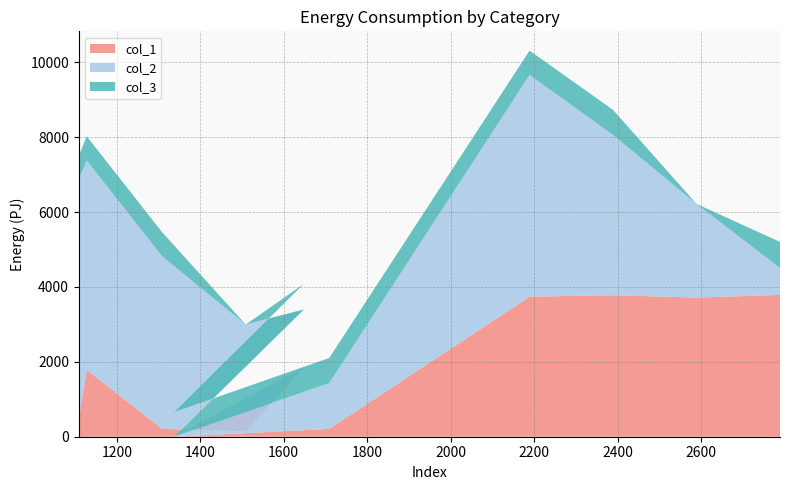

Reading left to right, what are all the values shown in this chart?

col_1: 1109=474.8	1128=1784.7	1309=208.6	1509=149.0	1648=1848.7	1338=0.0	1709=208.2	2189=3739.3	2389=3778.4	2589=3715.7	2789=3785.6
col_2: 1109=6397.2	1128=5589.9	1309=4605.8	1509=2846.6	1648=1547.2	1338=0.0	1709=1223.7	2189=5918.7	2389=4279.4	2589=2500.3	2789=715.6
col_3: 1109=617.9	1128=646.9	1309=642.0	1509=0.0	1648=683.0	1338=659.7	1709=671.0	2189=650.9	2389=669.8	2589=0.0	2789=700.4